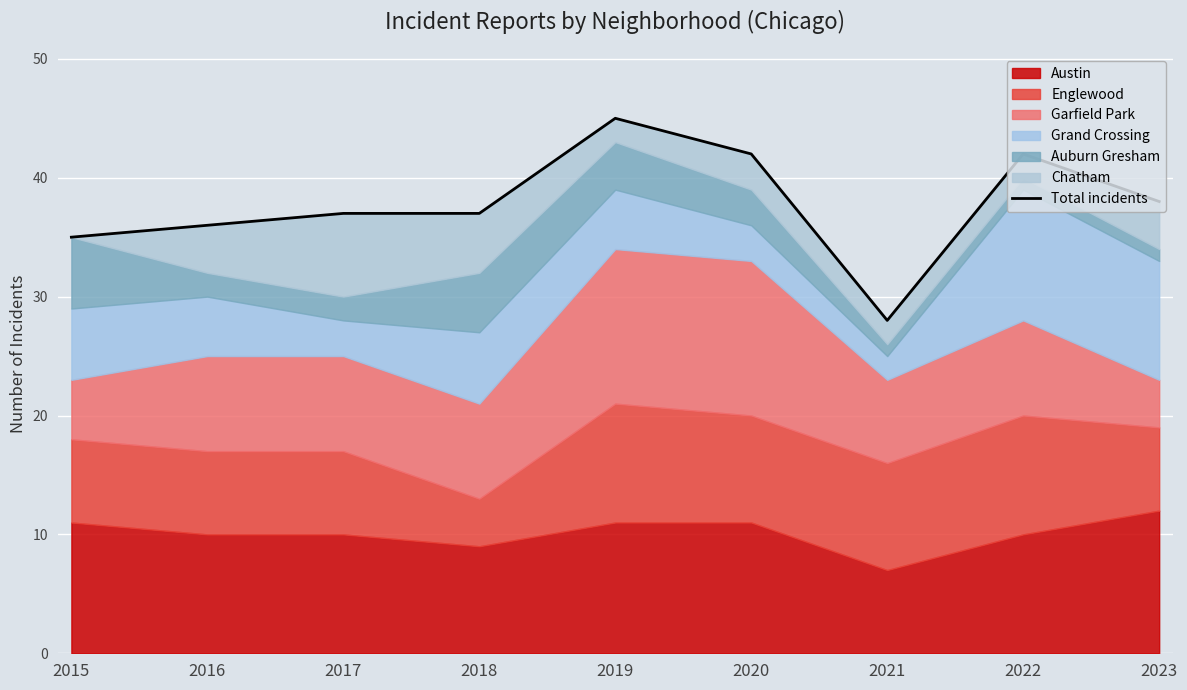

Reading left to right, transcribe all the data shown in this chart.

2015=35	2016=36	2017=37	2018=37	2019=45	2020=42	2021=28	2022=42	2023=38